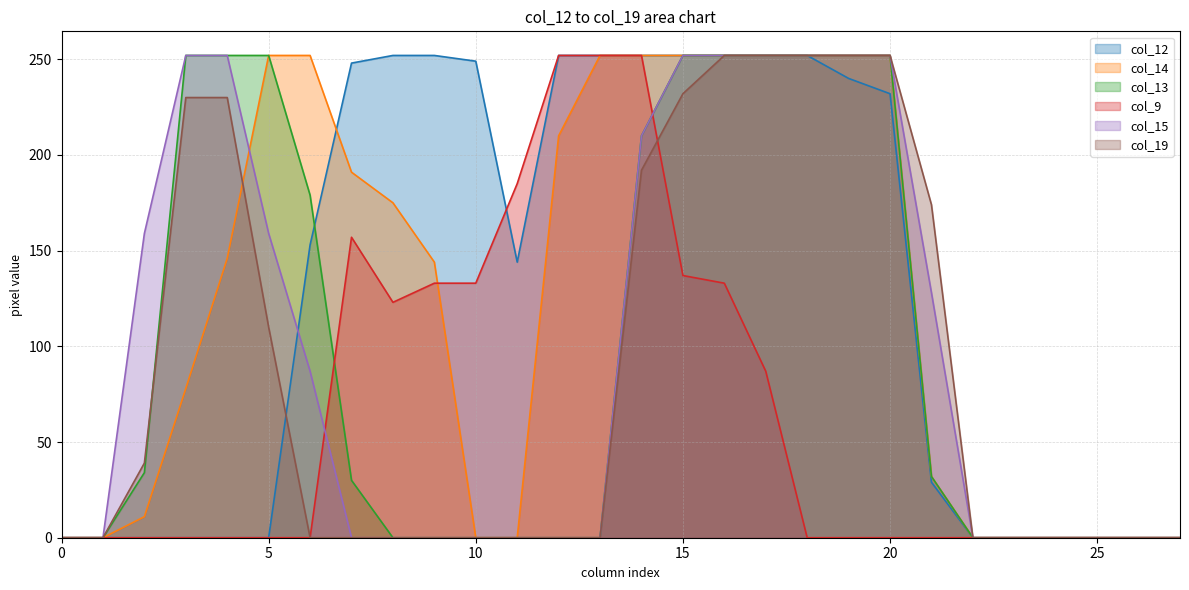

Between 1 and 27, which is larger?

1